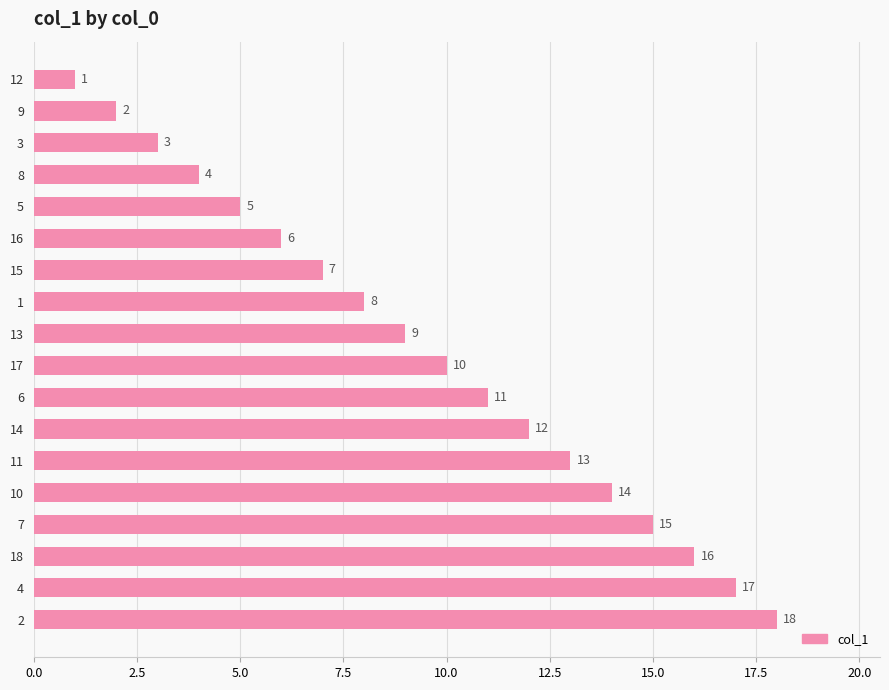

What is the label of the 1st bar from the bottom?

2